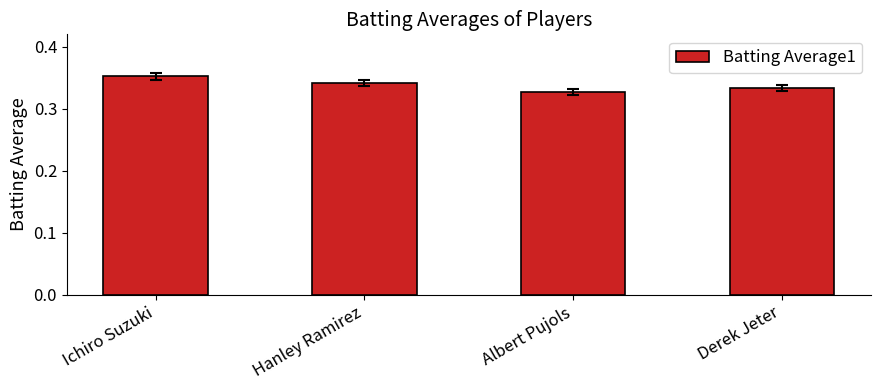

What is the label of the 1st bar from the right?

Derek Jeter